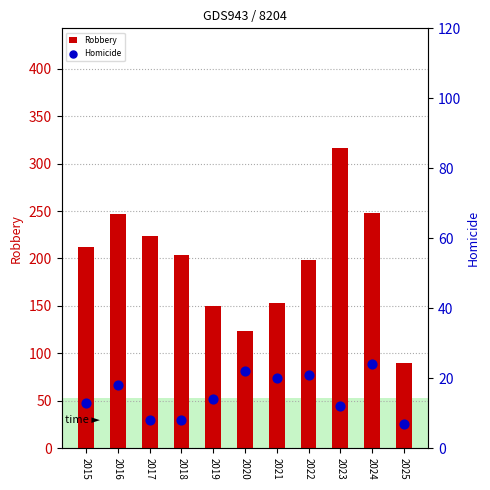

Which series reaches the minimum Y coordinate?

Homicide